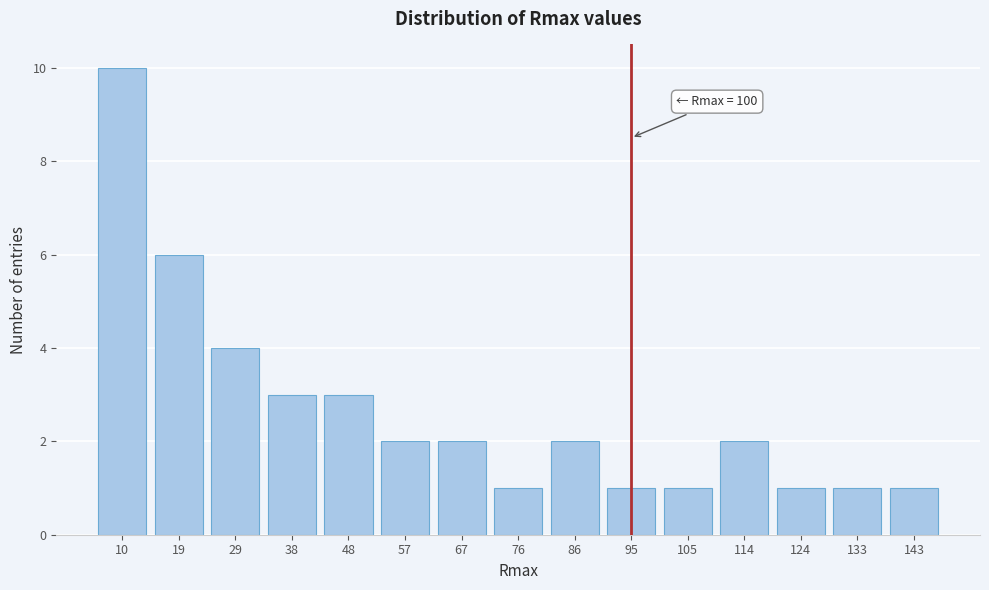

Reading right to left, transcribe all the data shown in this chart.

1	1	1	2	1	1	2	1	2	2	3	3	4	6	10